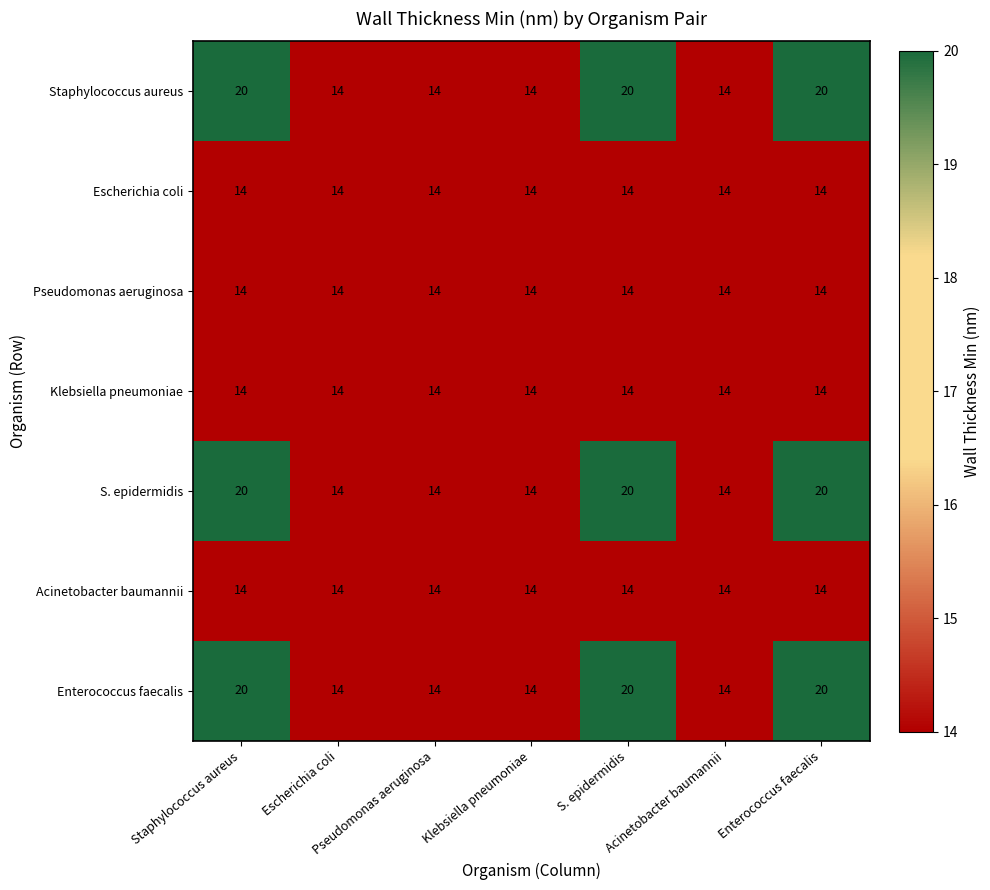

At how many categories does at least one series exceed 17?

3